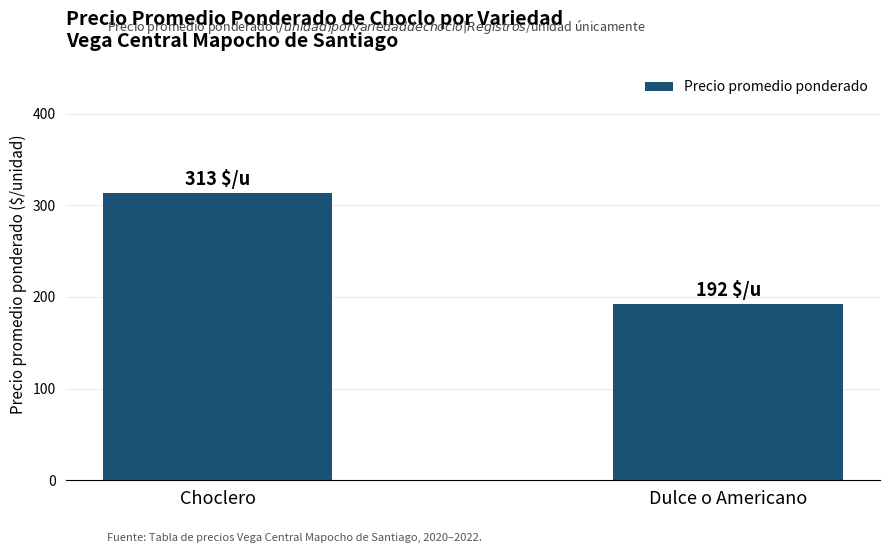

Reading left to right, extract all data points from this chart.

Choclero=313	Dulce o Americano=192